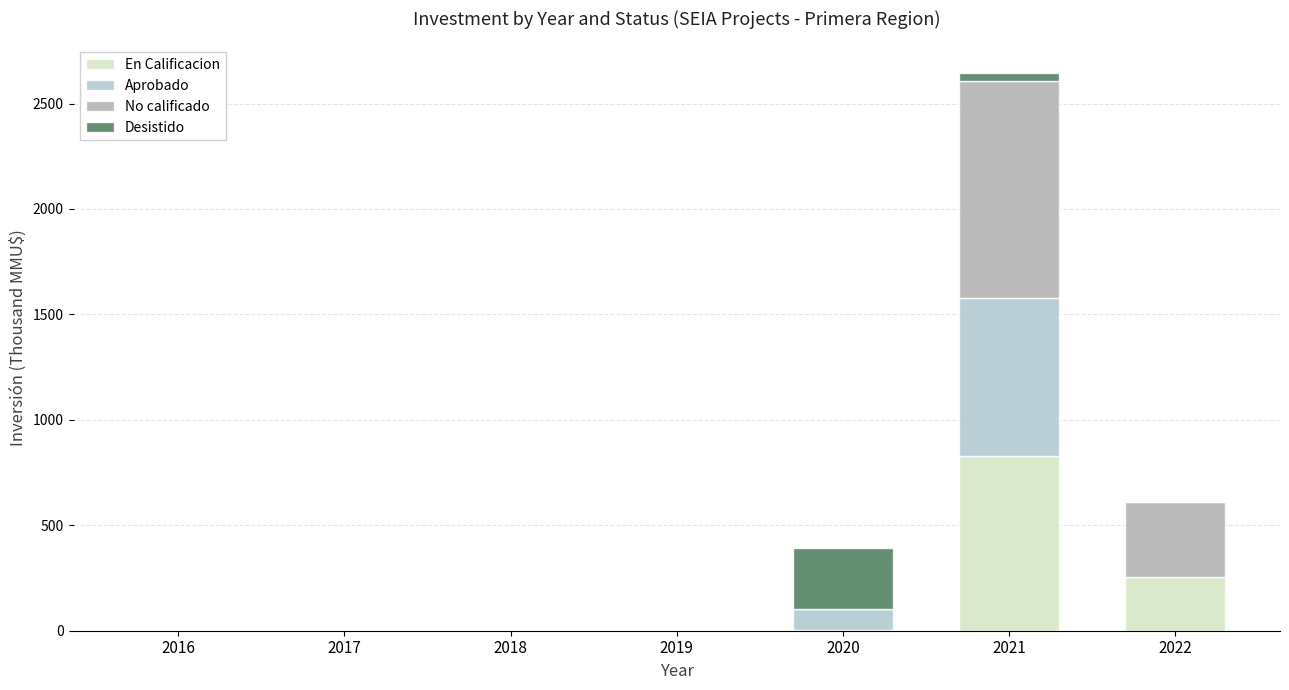

List the labels in order of No calificado value, largest first.

2021, 2022, 2020, 2016, 2017, 2018, 2019